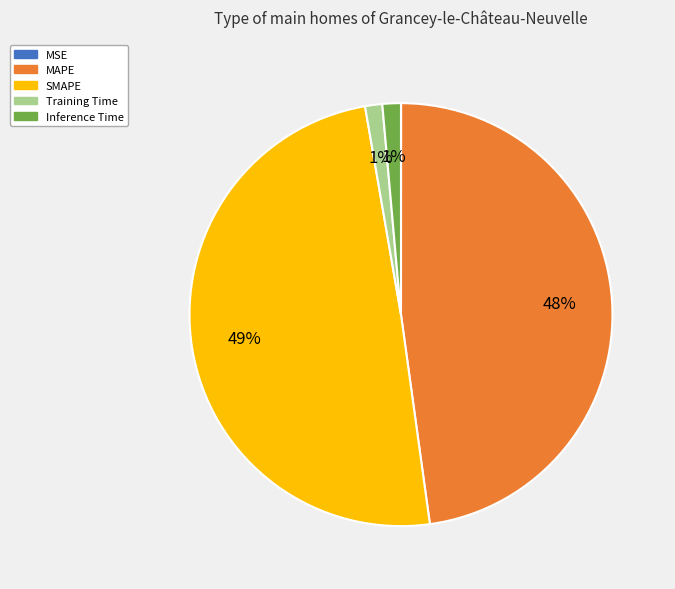

What is the largest slice in the pie chart?

SMAPE